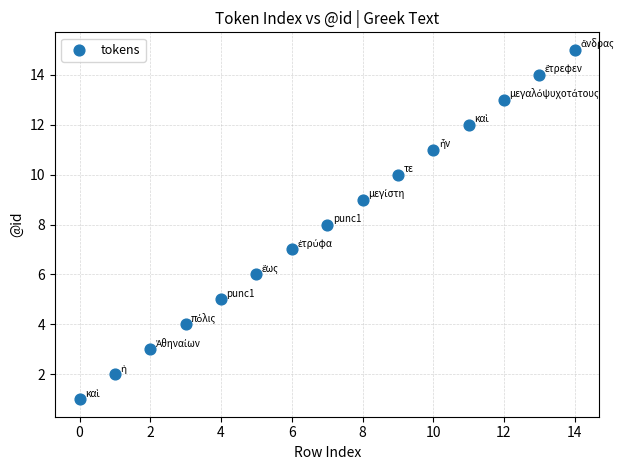

What is the range of Y values (max minus min)?

14